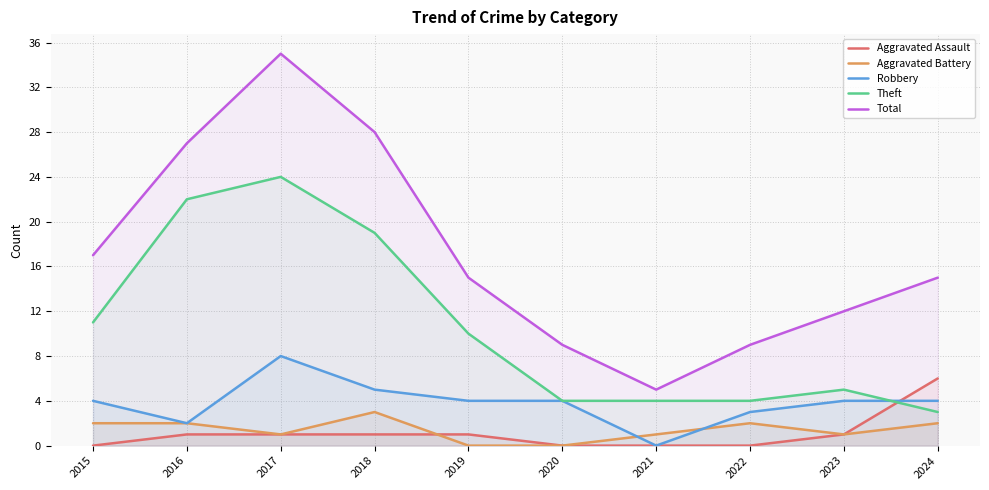

At how many categories does at least one series exceed 9?

7